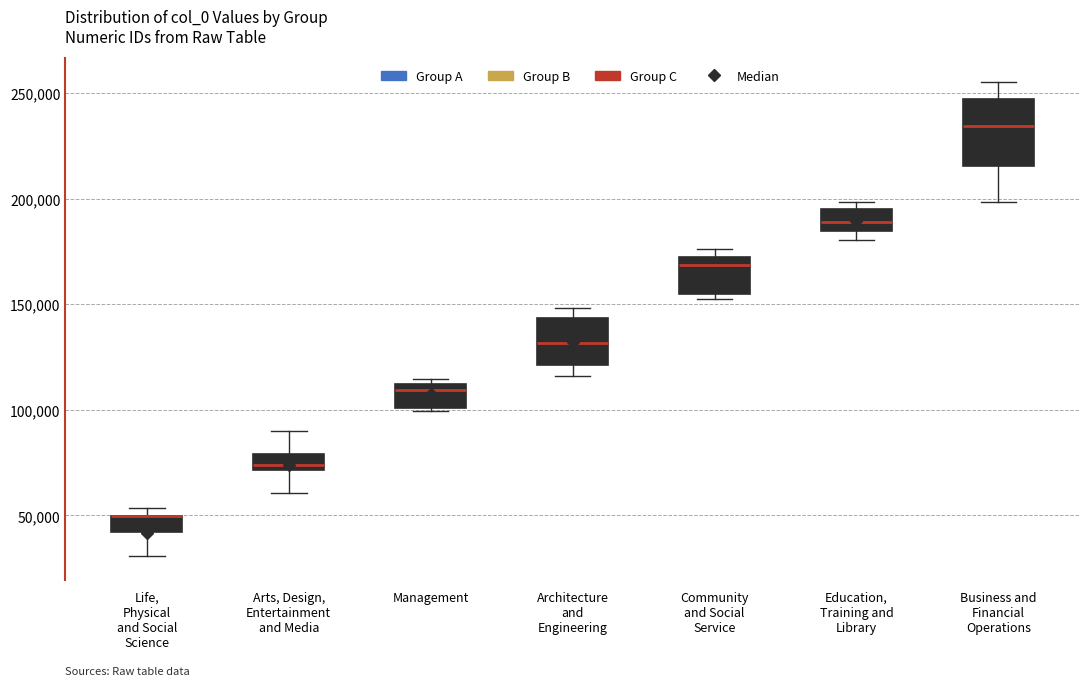

Where does the upper whisker of the box for Business and Financial Operations end on the y-axis? The values are not printed on the chart, so give them approximately, as read against the axis.

255000